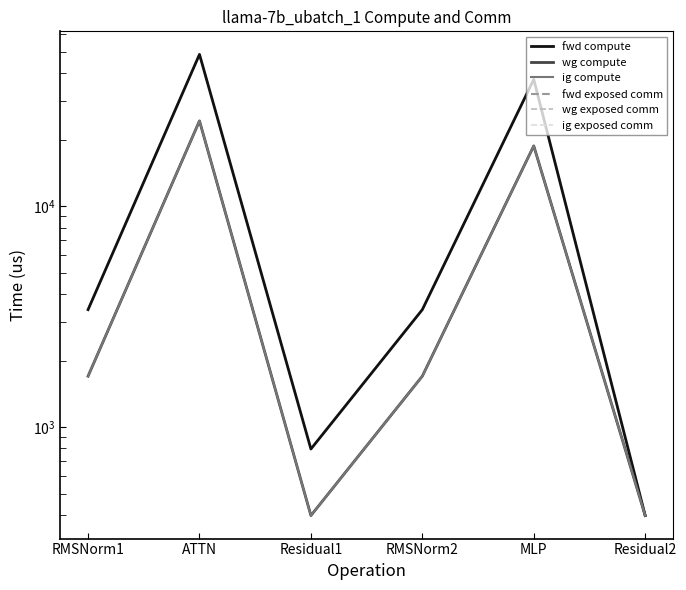

Is it true that wg exposed comm equals 0.0 at RMSNorm2?

True